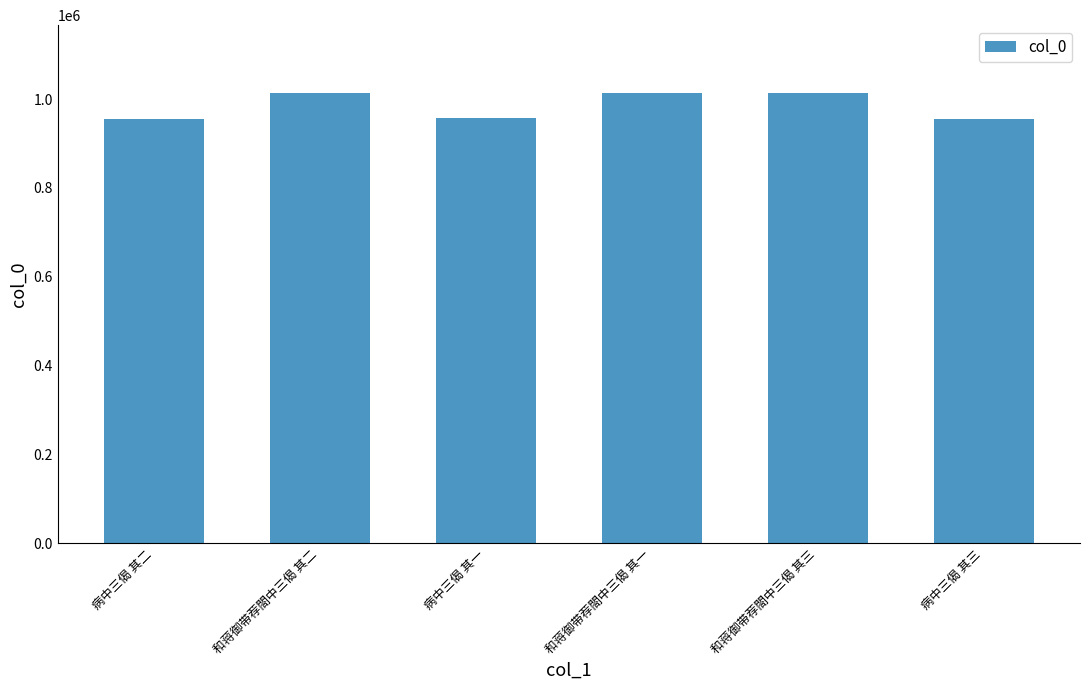

At which label does the data first exceed 1014218?

和蒋御带荐閤中三偈 其二